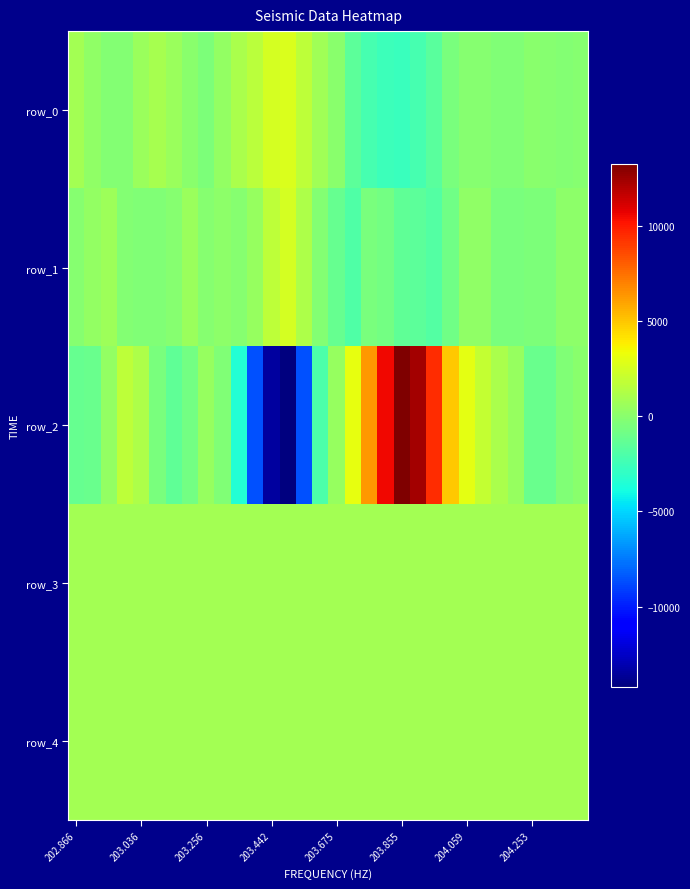

Where does the row_3 series first go above 847?

202.866